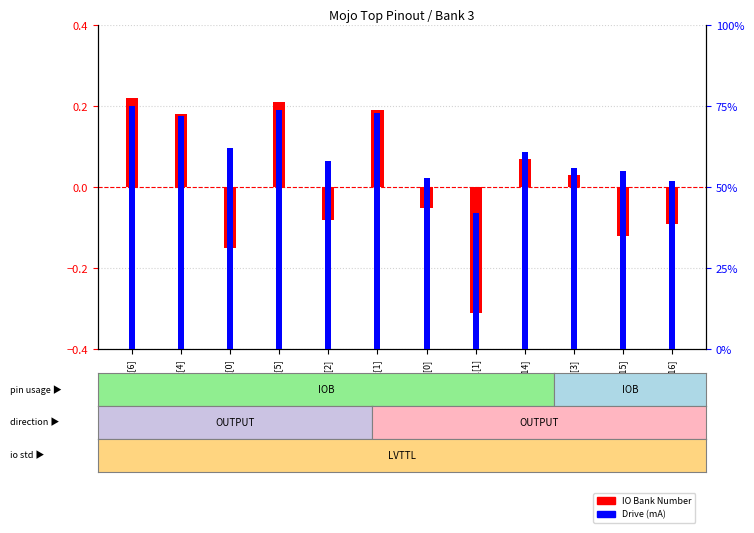

At which category does the chart reach its peak across all series?

io_seg[6]